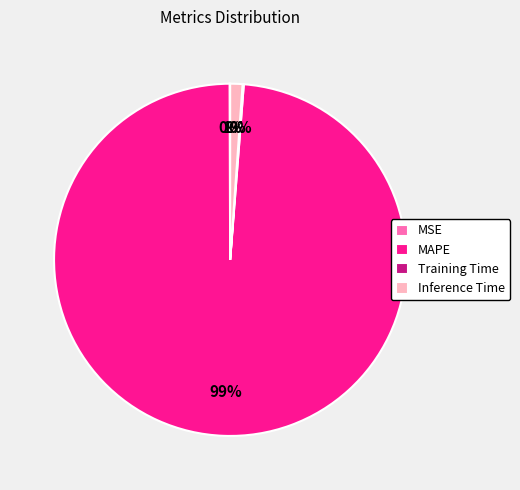

Between MAPE and Inference Time, which is larger?

MAPE